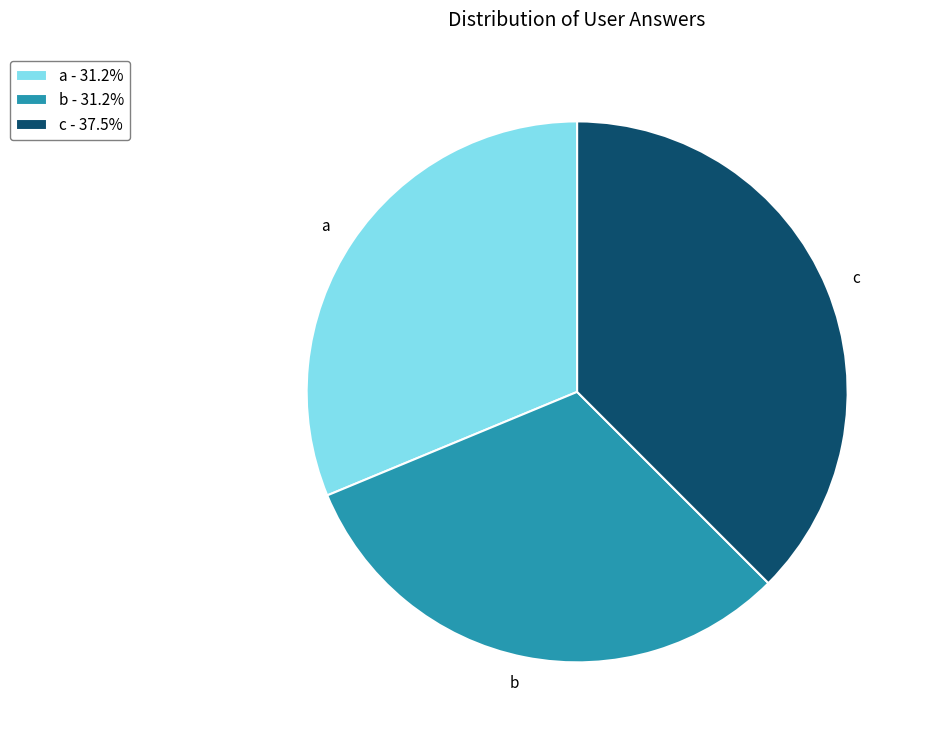

What is the ratio of the value at a to the value at b?

1.0